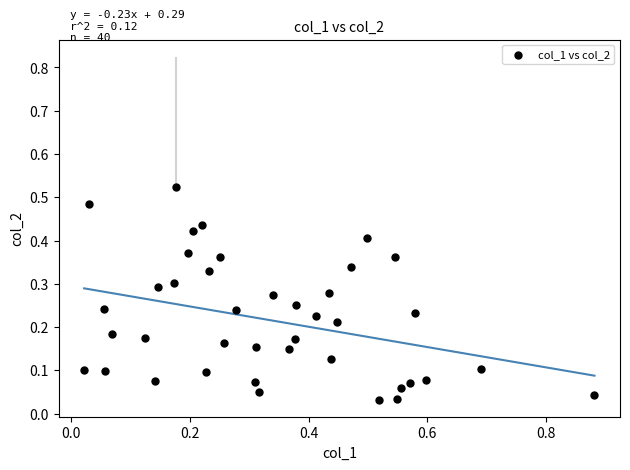

What is the range of X values (max minus min)?

0.9